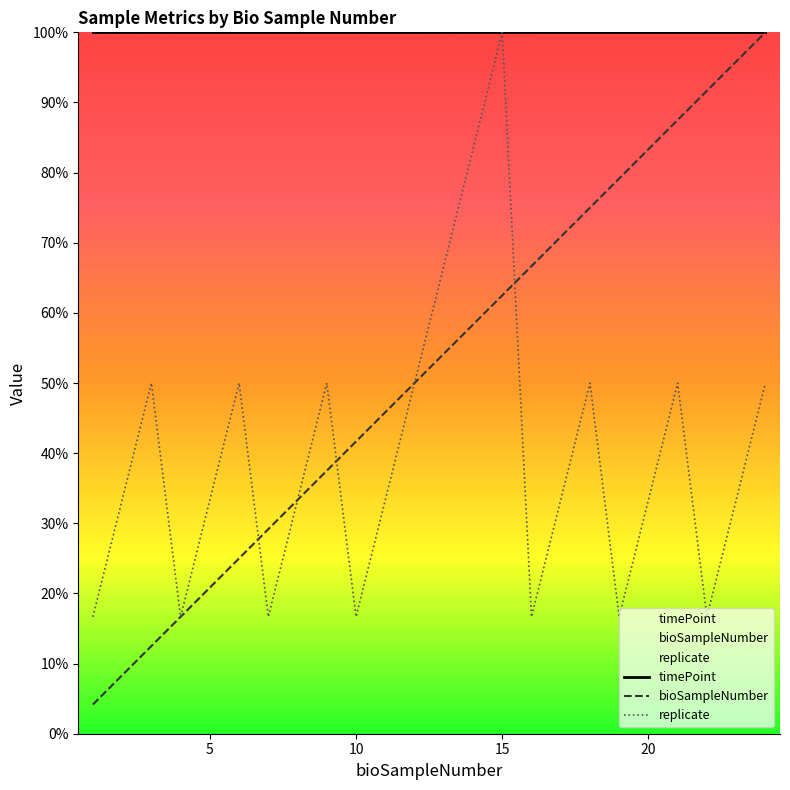

At which category is the sum across all series the highest?

15